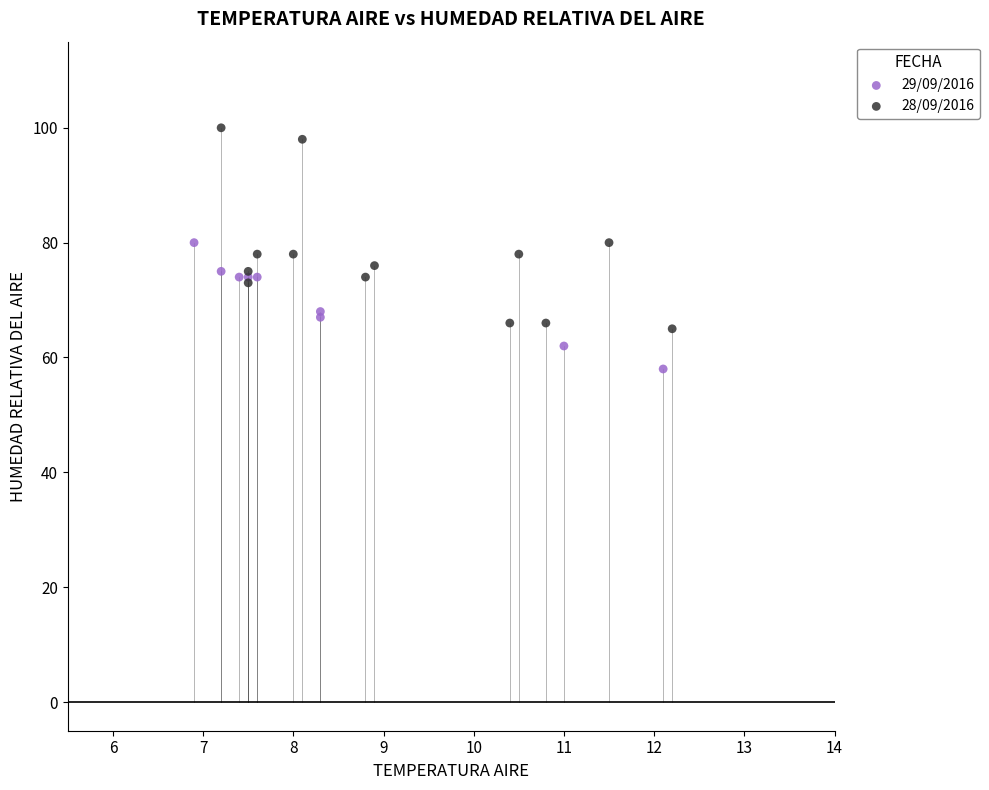

Which series has the largest Y range (max minus min)?

28/09/2016